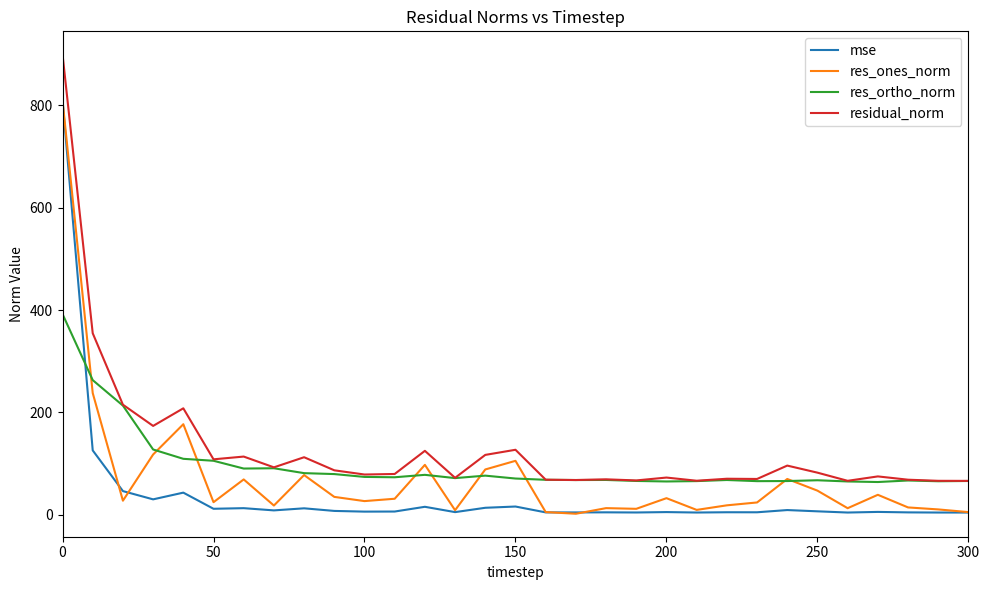

Which series ends up on top after the final intersection of res_ortho_norm and mse?

res_ortho_norm